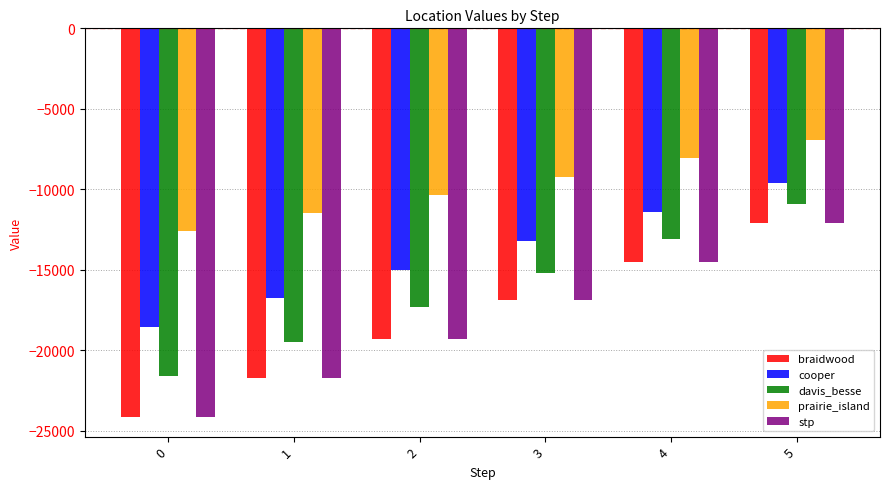

What is the minimum value for prairie_island?

-12615.0